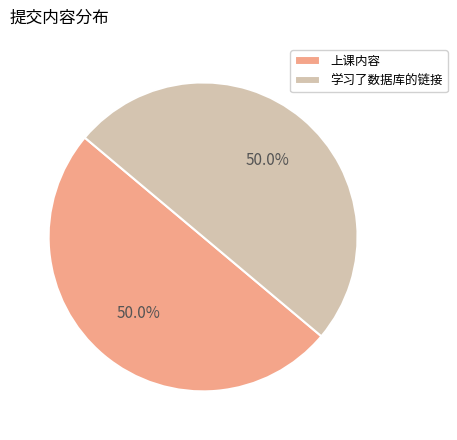

How much of the chart is everything except 学习了数据库的链接?

50.0%